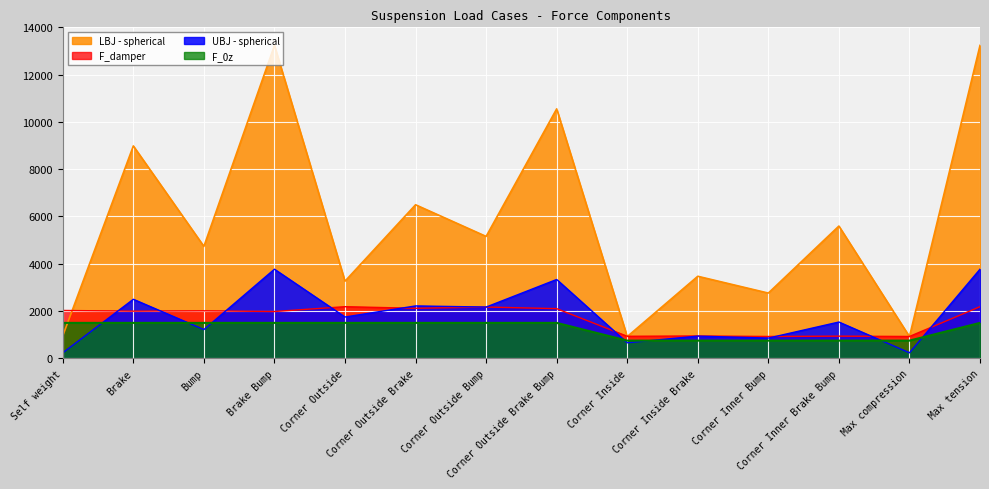

Reading left to right, extract all data points from this chart.

F_damper: 2025.9	1996.1	2010.9	1981.0	2185.4	2117.6	2170.4	2102.5	933.2	946.1	925.7	938.5	925.7	2185.4
UBJ - spherical: 234.5	2498.9	1216.5	3771.1	1748.5	2217.6	2169.0	3336.2	658.7	941.3	857.0	1536.3	234.5	3771.1
LBJ - spherical: 951.5	8984.1	4734.8	13235.8	3264.6	6495.6	5157.2	10551.1	920.4	3471.3	2760.2	5594.8	920.4	13235.8
F_0z: 1500.0	1500.0	1500.0	1500.0	1500.0	1500.0	1500.0	1500.0	750.0	750.0	750.0	750.0	750.0	1500.0